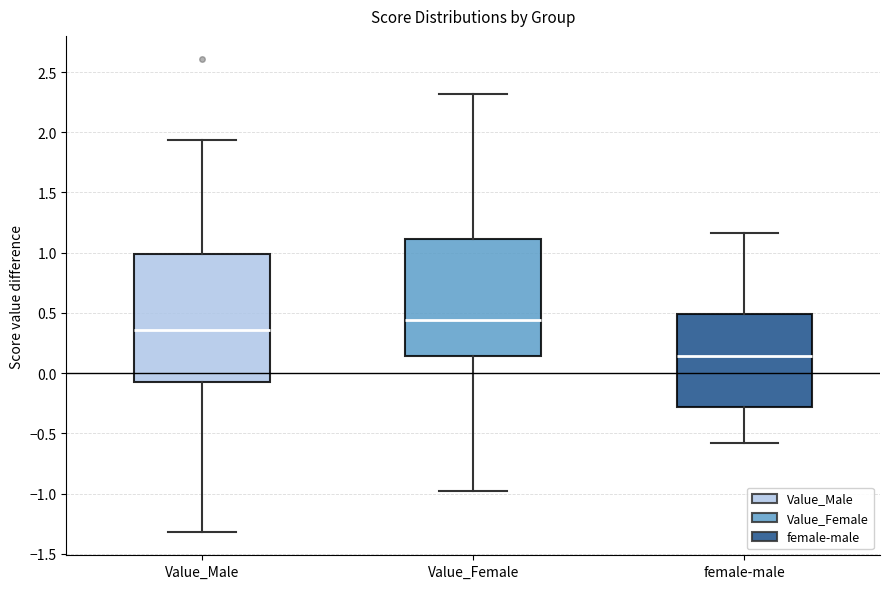

Where does the median line of the box for Value_Female sit on the y-axis? The values are not printed on the chart, so give them approximately, as read against the axis.

0.45